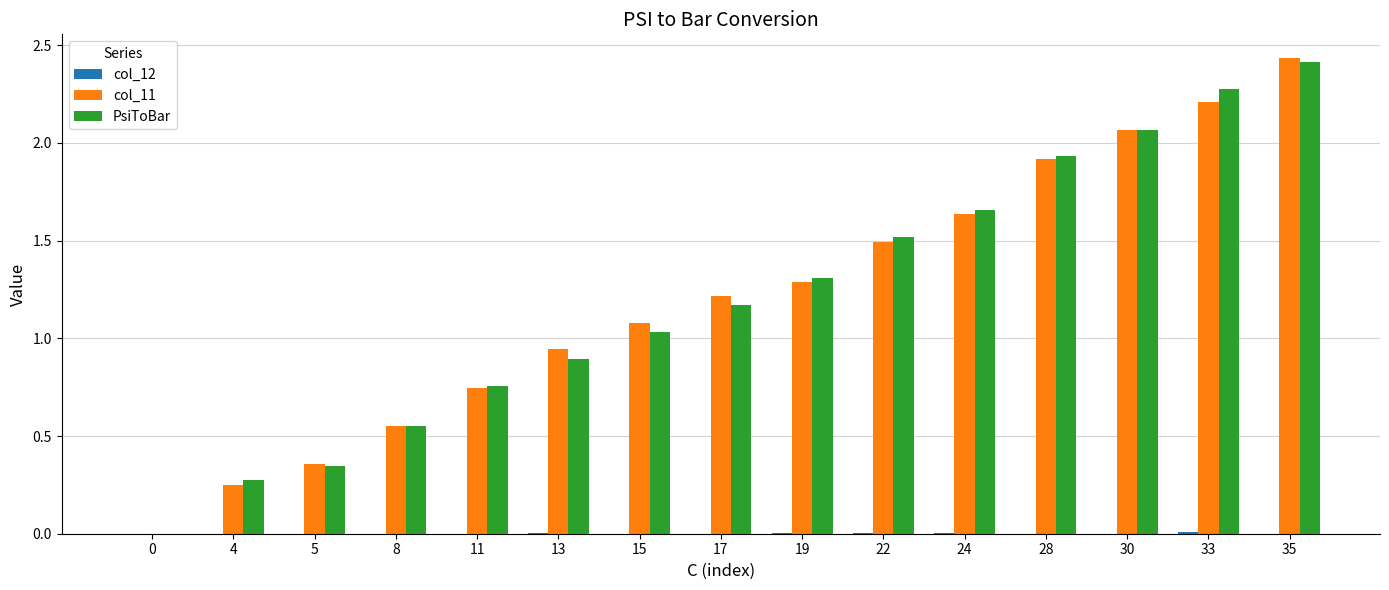

Which series changed the most between 17 and 22?

PsiToBar